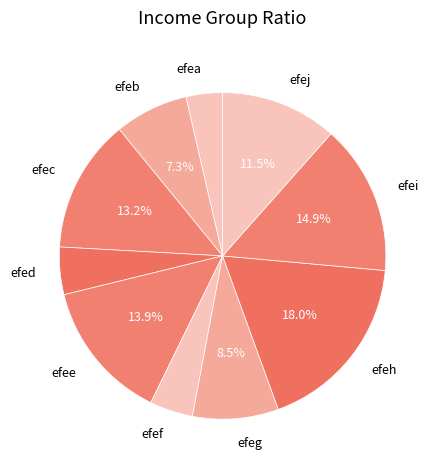

Does efec account for over 50% of the chart?

No